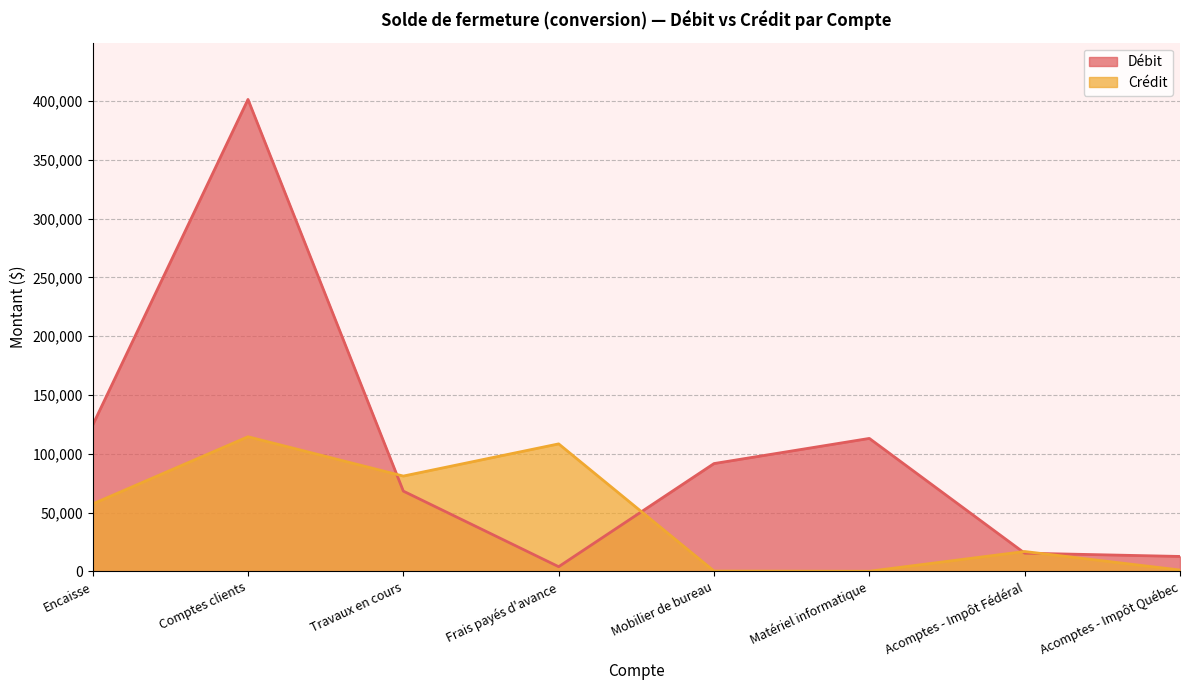

What position from the right is Frais payés d'avance?

5